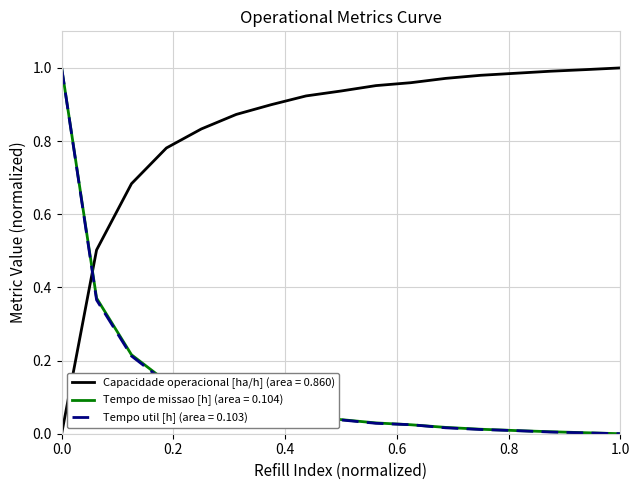

After their last crossing, which series has the higher values: Tempo util [h] (area = 0.103) or Capacidade operacional [ha/h] (area = 0.860)?

Capacidade operacional [ha/h] (area = 0.860)